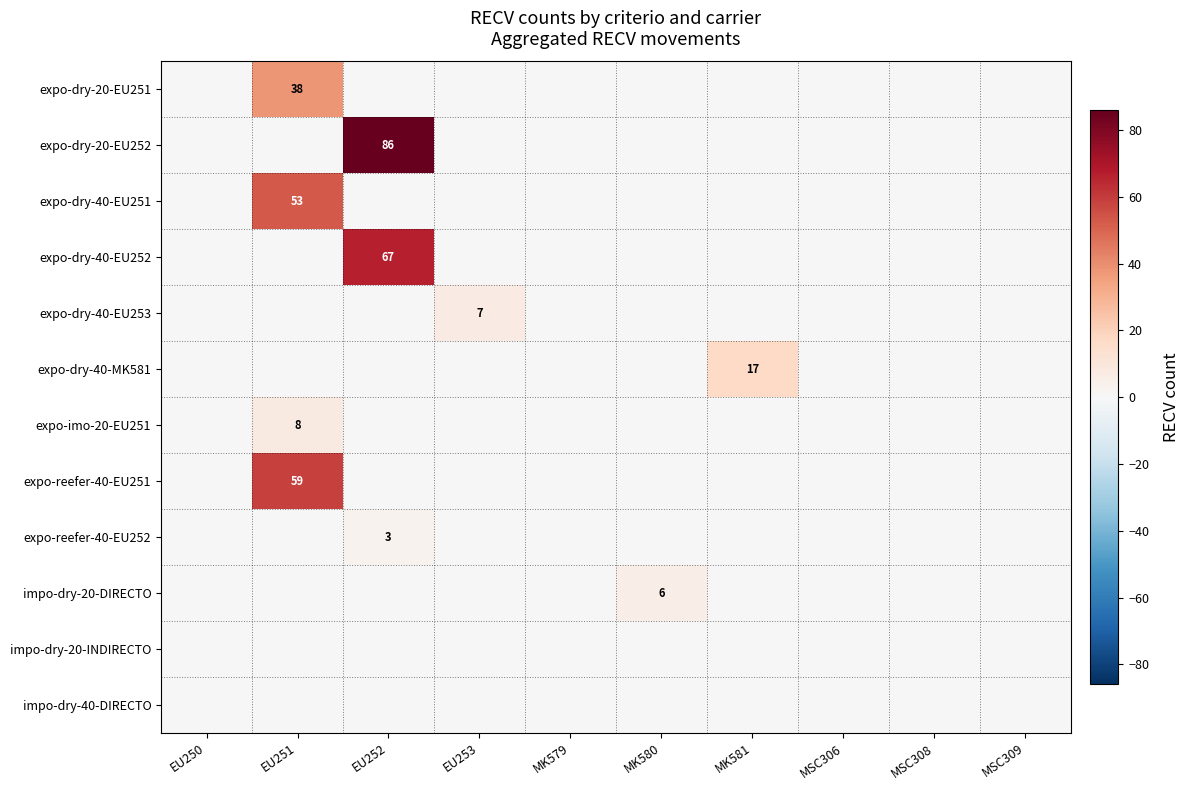

Rank the series by their maximum value, from highest to lowest.

expo-dry-20-EU252, expo-dry-40-EU252, expo-reefer-40-EU251, expo-dry-40-EU251, expo-dry-20-EU251, expo-dry-40-MK581, expo-imo-20-EU251, expo-dry-40-EU253, impo-dry-20-DIRECTO, expo-reefer-40-EU252, impo-dry-20-INDIRECTO, impo-dry-40-DIRECTO